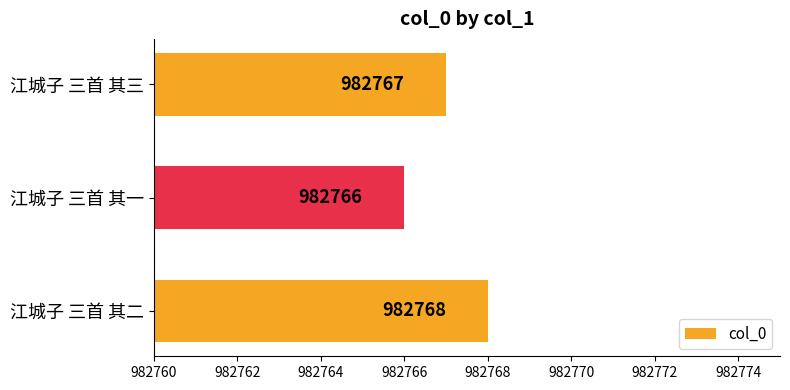

What is the sum of the values at 江城子 三首 其二 and 江城子 三首 其三?

1965535